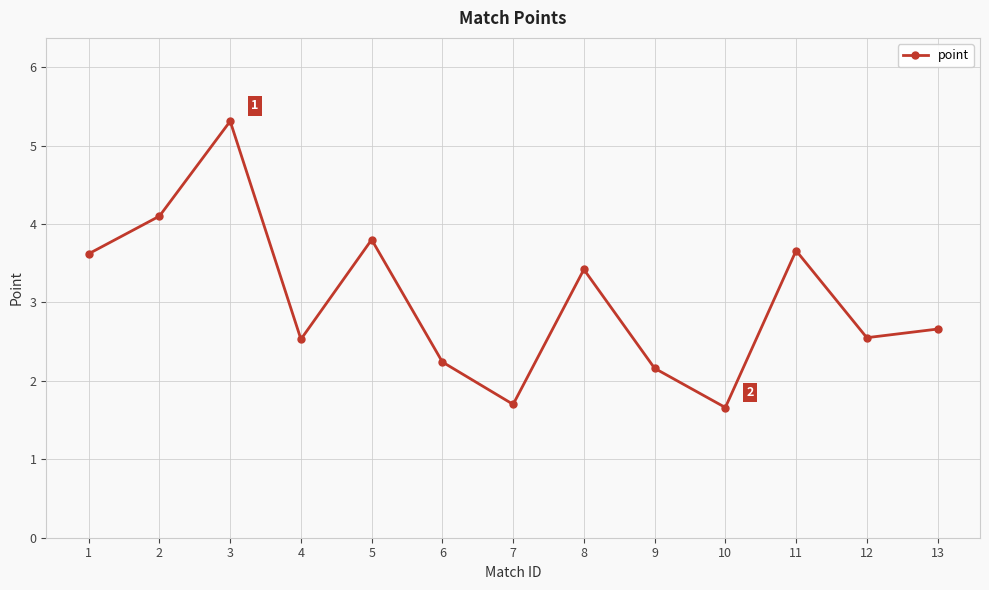

Is this an area chart (filled region under the line)?

No